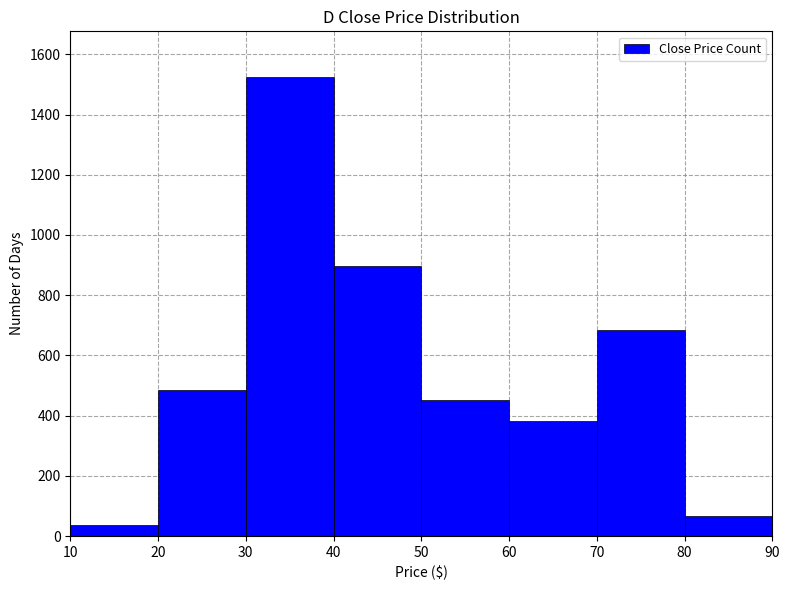

Over which range of the x-axis is the bar tallest?

30 to 40